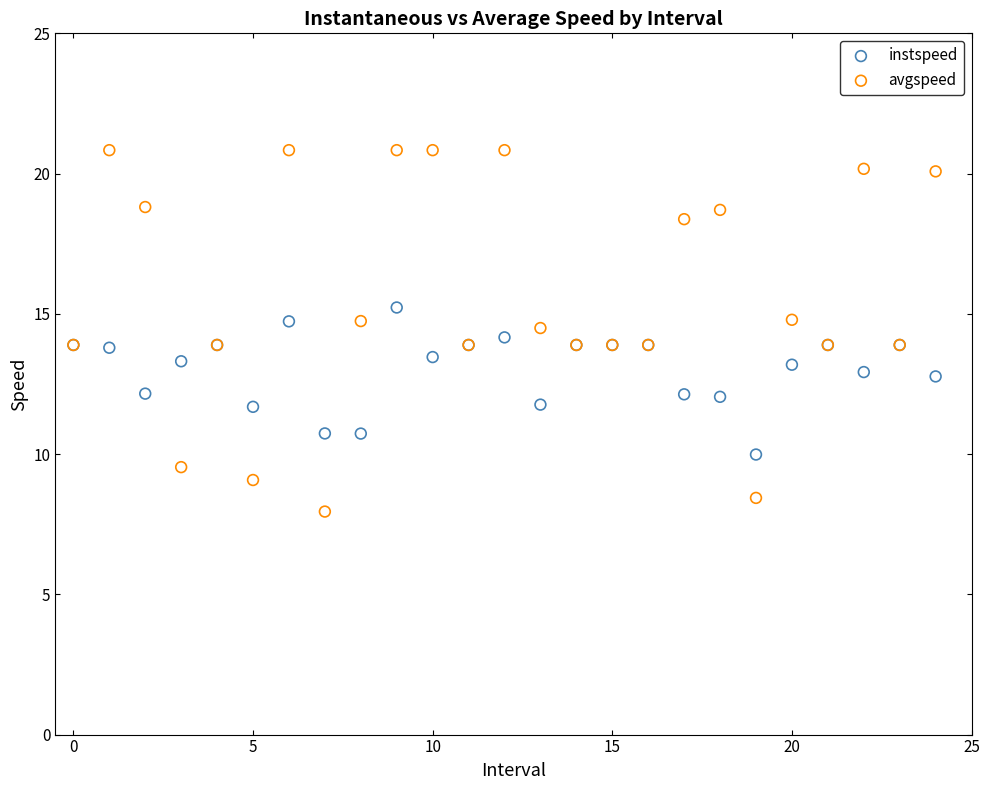

Which series has the widest spread of Y values?

avgspeed